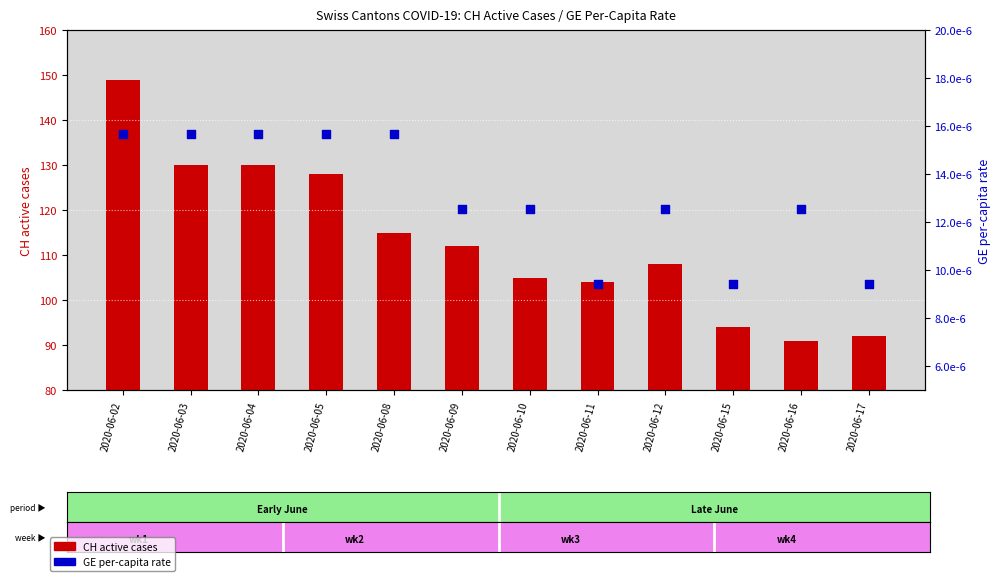

Which series contains the lowest Y value?

GE per-capita